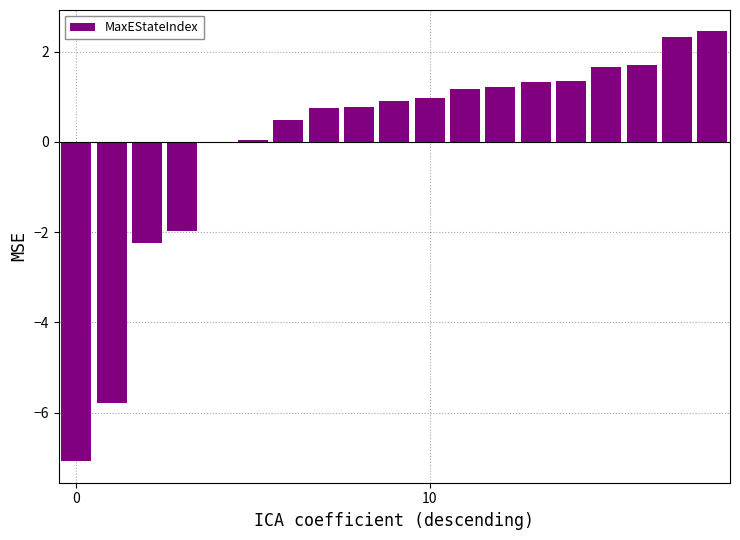

What is the greatest value displayed?

2.4